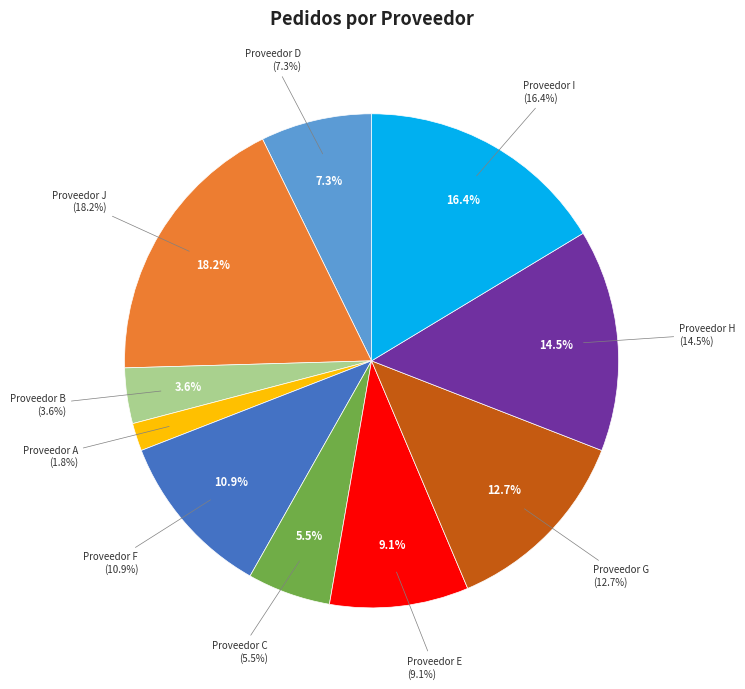

What is the smallest slice in the pie chart?

Proveedor A